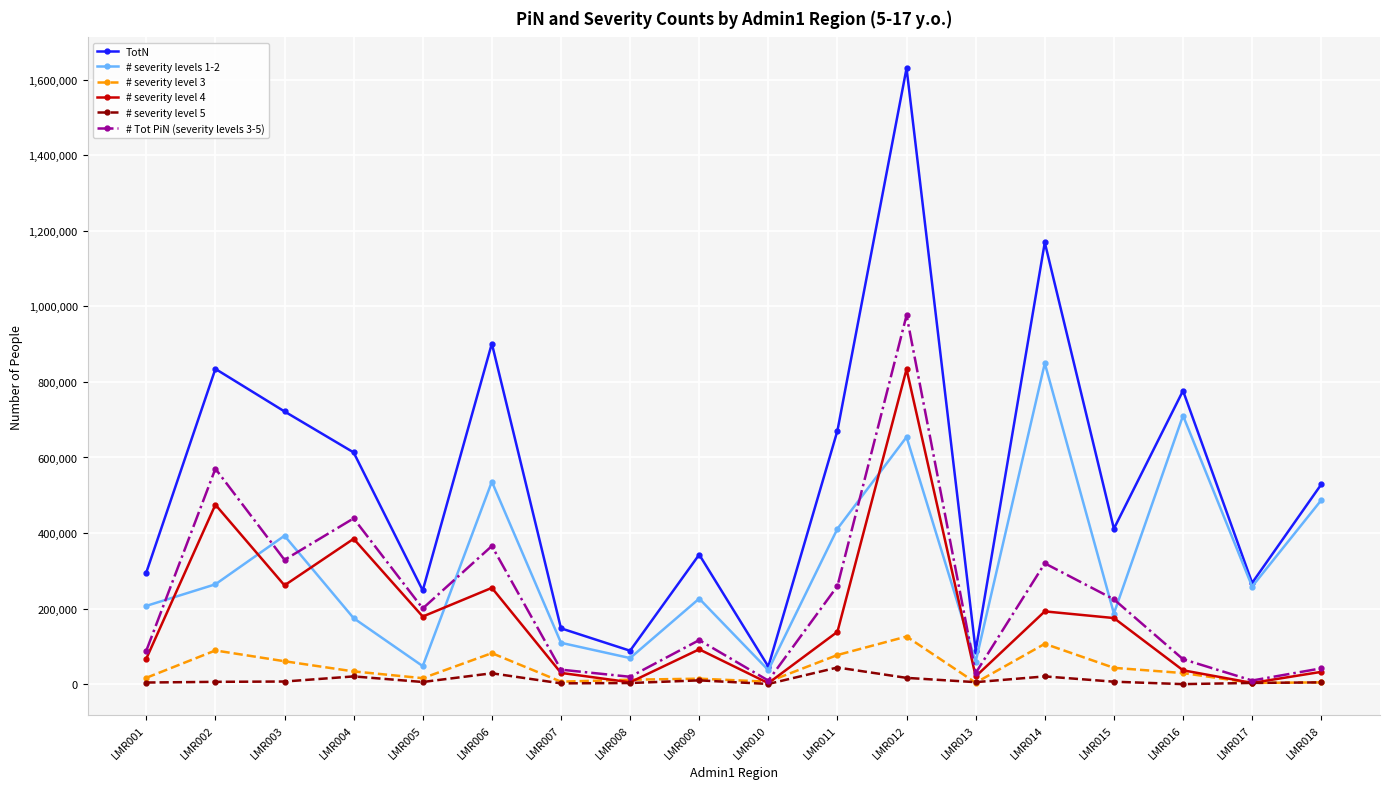

What is the greatest value displayed?

1630460